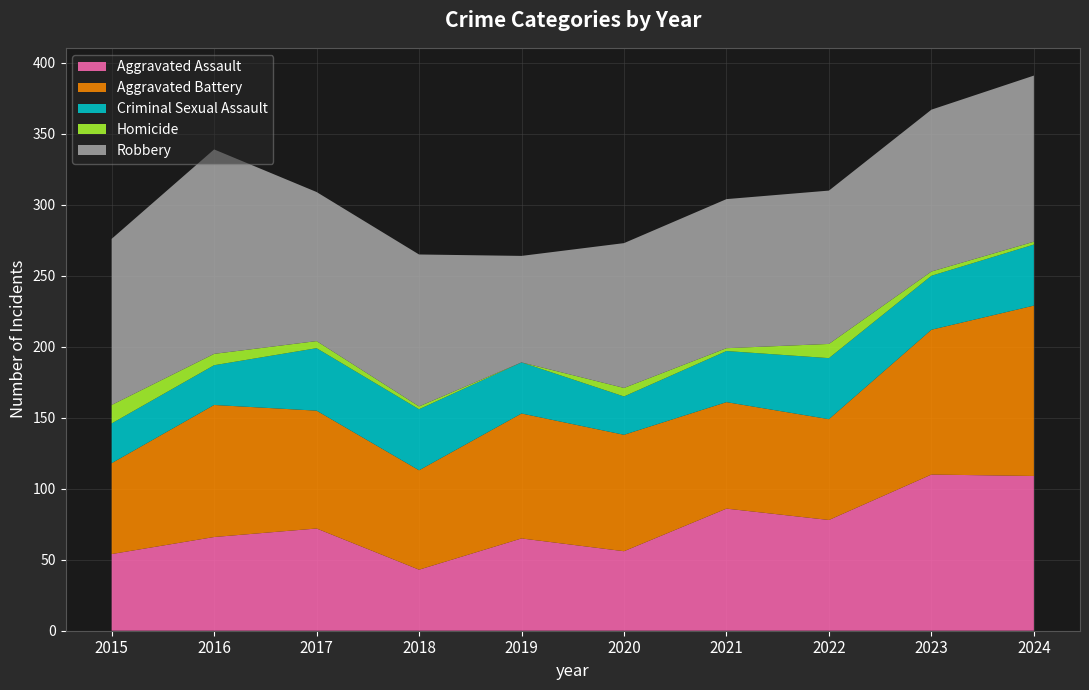

Reading left to right, extract all data points from this chart.

Aggravated Assault: 2015=54	2016=66	2017=72	2018=43	2019=65	2020=56	2021=86	2022=78	2023=110	2024=109
Aggravated Battery: 2015=64	2016=93	2017=83	2018=70	2019=88	2020=82	2021=75	2022=71	2023=102	2024=120
Criminal Sexual Assault: 2015=28	2016=28	2017=44	2018=43	2019=36	2020=27	2021=36	2022=43	2023=38	2024=43
Homicide: 2015=13	2016=8	2017=5	2018=2	2019=0	2020=6	2021=2	2022=10	2023=3	2024=2
Robbery: 2015=117	2016=144	2017=105	2018=107	2019=75	2020=102	2021=105	2022=108	2023=114	2024=117